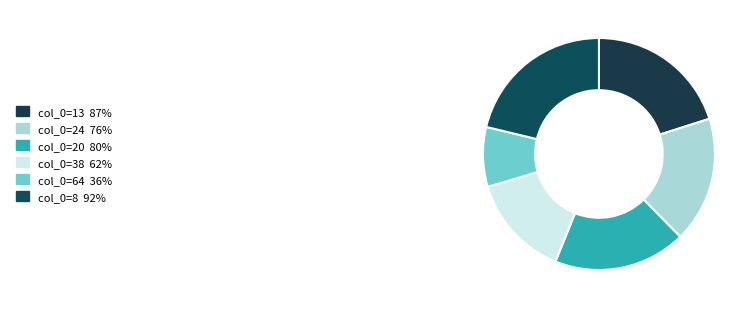

Which category has the biggest portion of the pie?

8